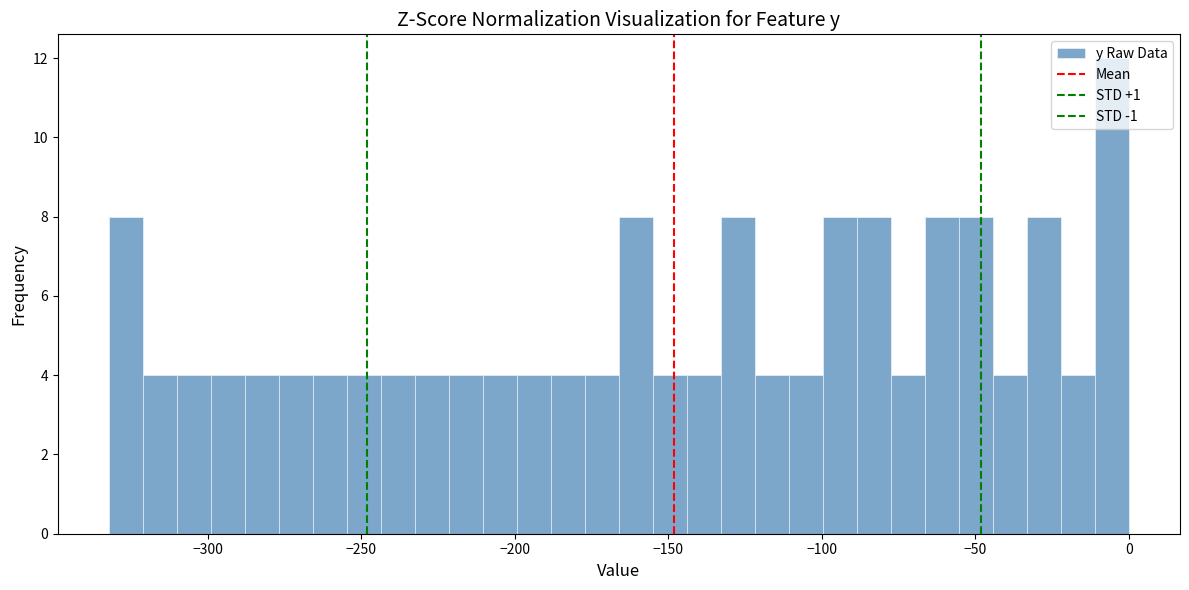

Read against the x-axis, roughly where is the centre of the tallest bar?

-5